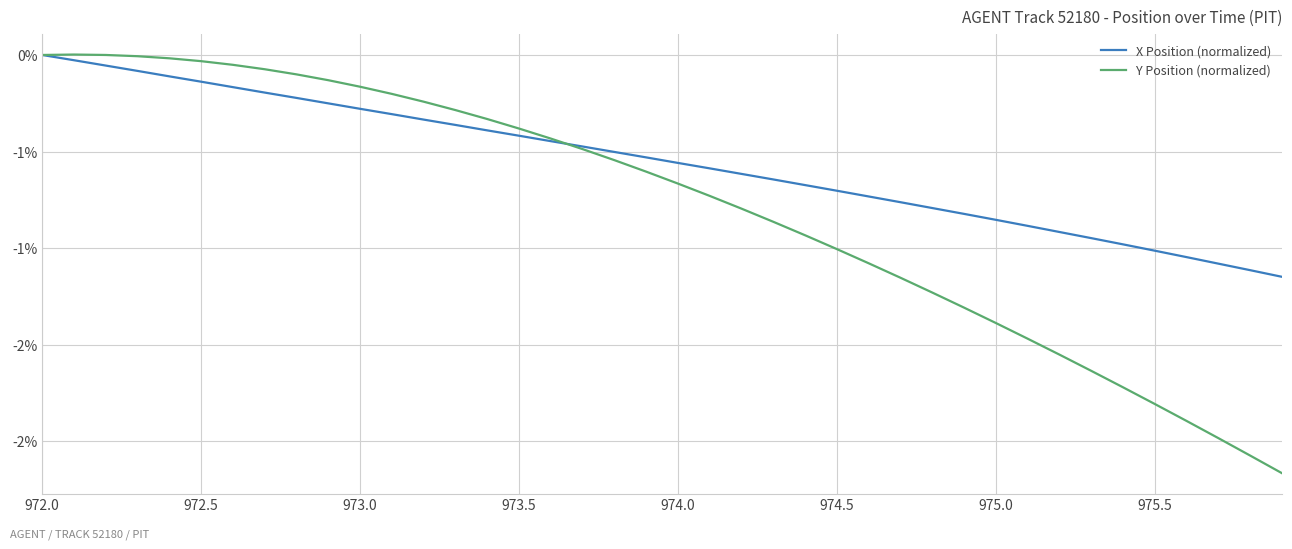

Does the chart display data point markers on the line(s)?

No